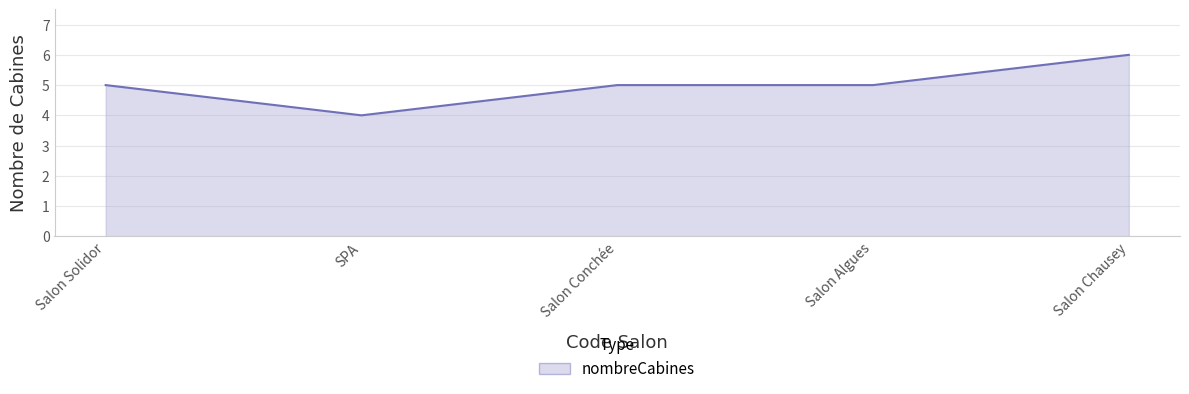

Reading left to right, transcribe all the data shown in this chart.

Salon Solidor=5	SPA=4	Salon Conchée=5	Salon Algues=5	Salon Chausey=6